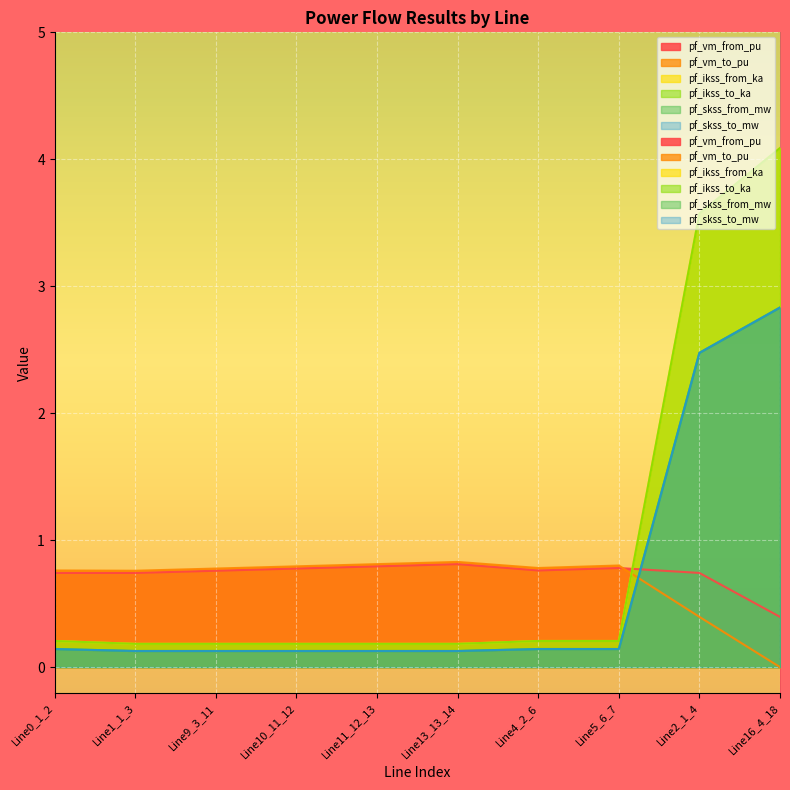

What are all the series names shown in the legend?

pf_vm_from_pu, pf_vm_to_pu, pf_ikss_from_ka, pf_ikss_to_ka, pf_skss_from_mw, pf_skss_to_mw